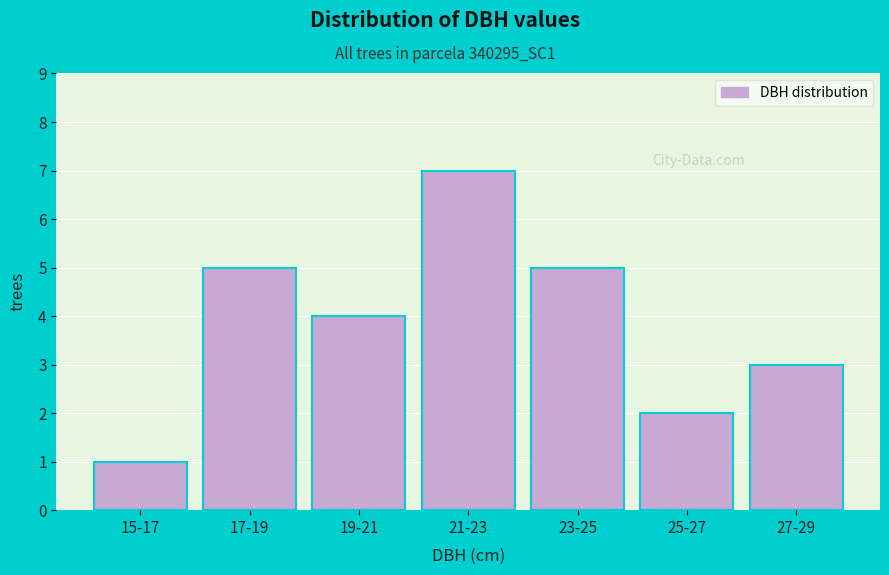

Reading right to left, transcribe all the data shown in this chart.

3	2	5	7	4	5	1